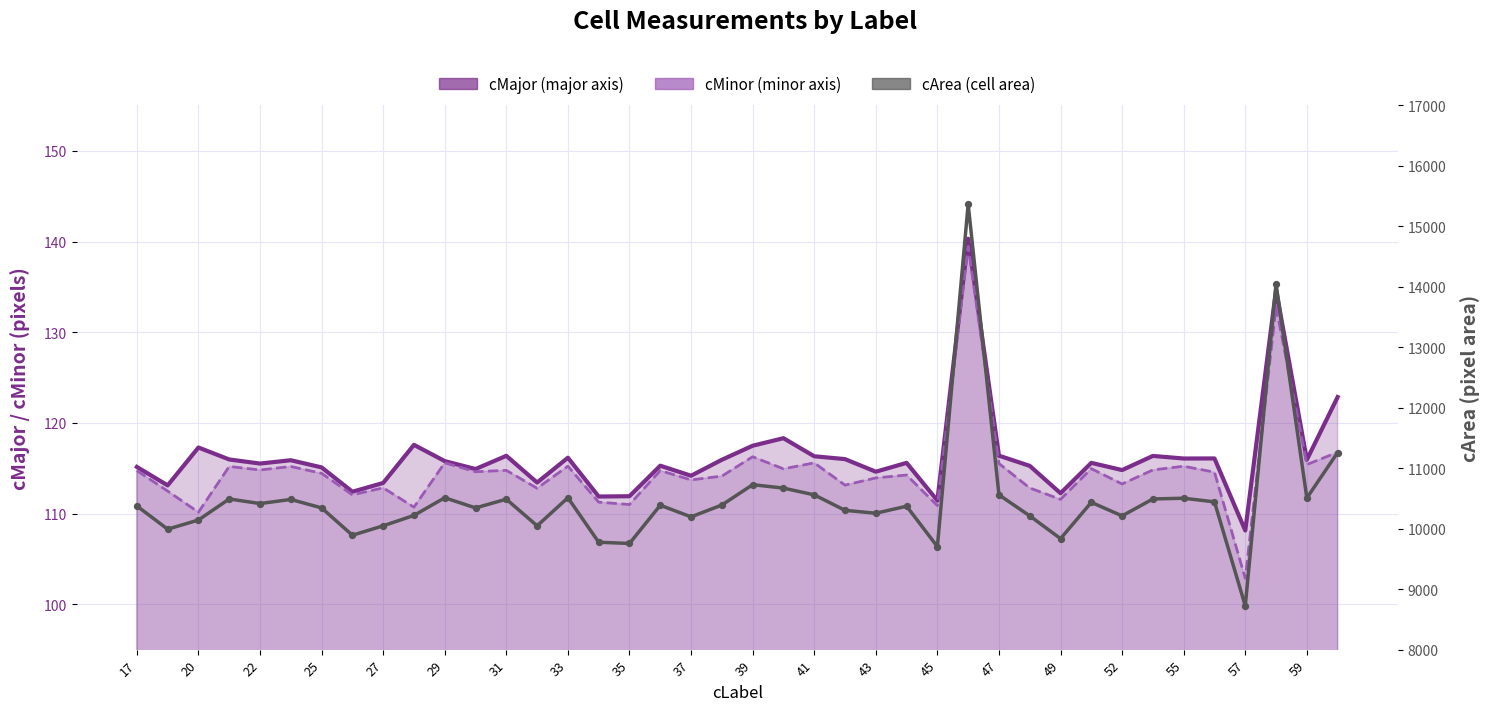

Which series reaches the maximum Y coordinate?

cArea (pixel area)